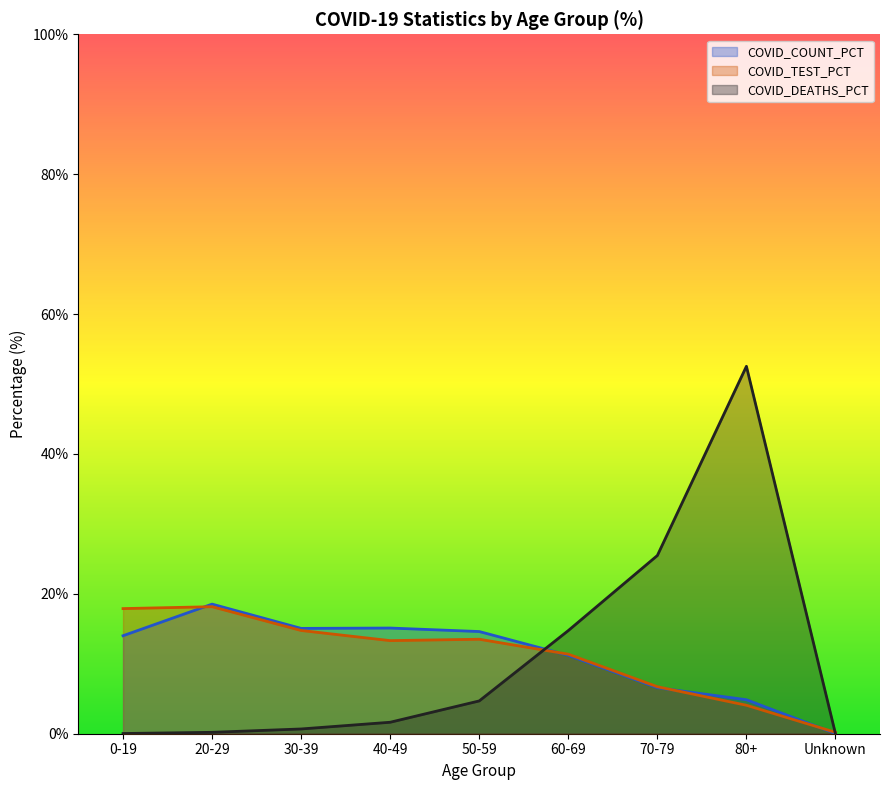

What is the value of the COVID_COUNT_PCT point at the 1st from the left?

14.0